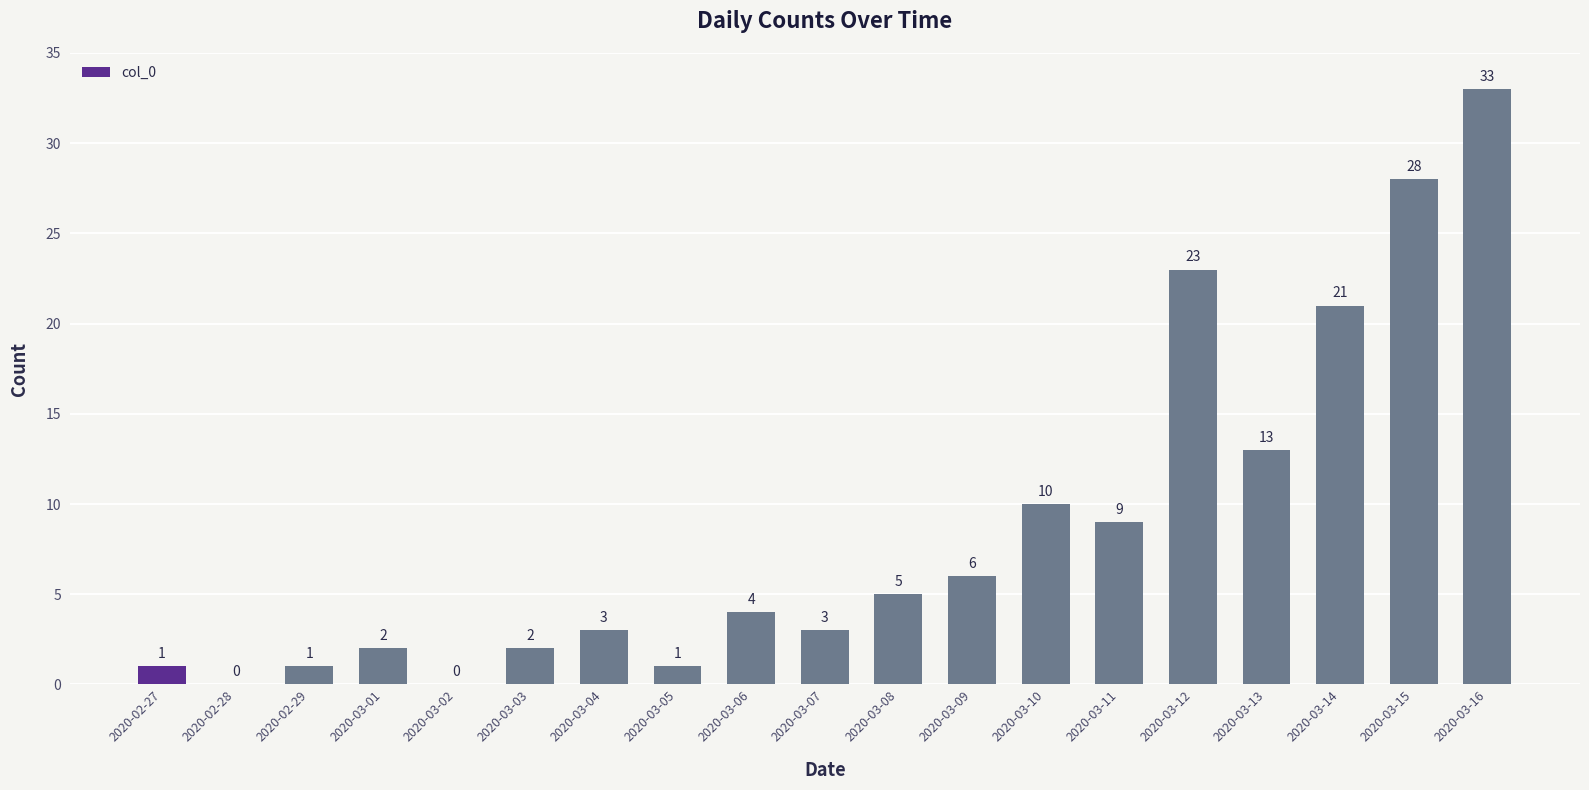

What is the change in value from 2020-03-05 to 2020-03-15?

+27